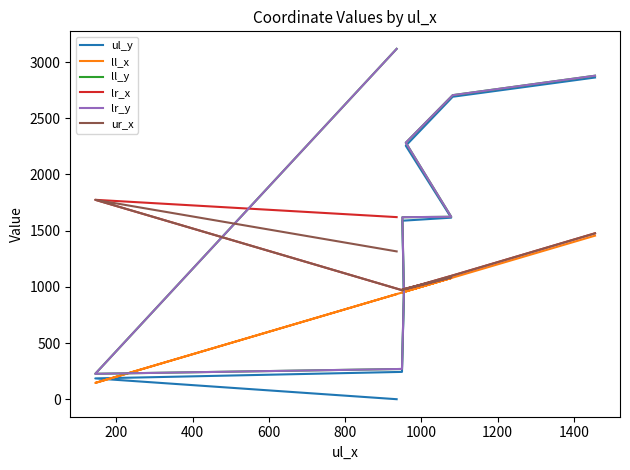

What is the difference between the second highest and minimum values in the ll_x series?

937